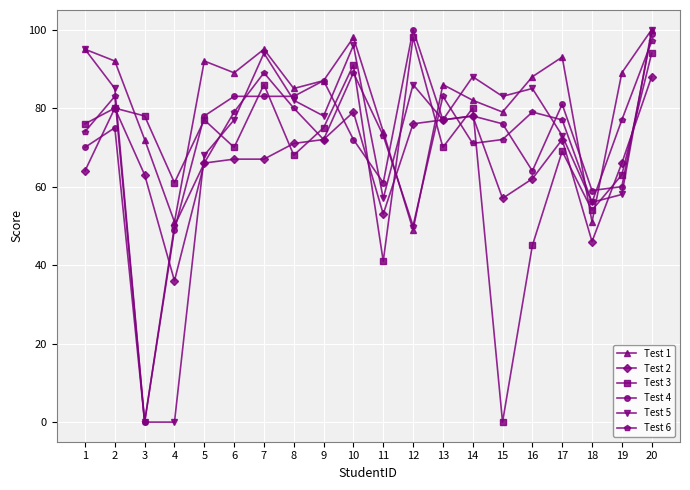

What is the sum of the Test 5 values at 8 and 4?

82